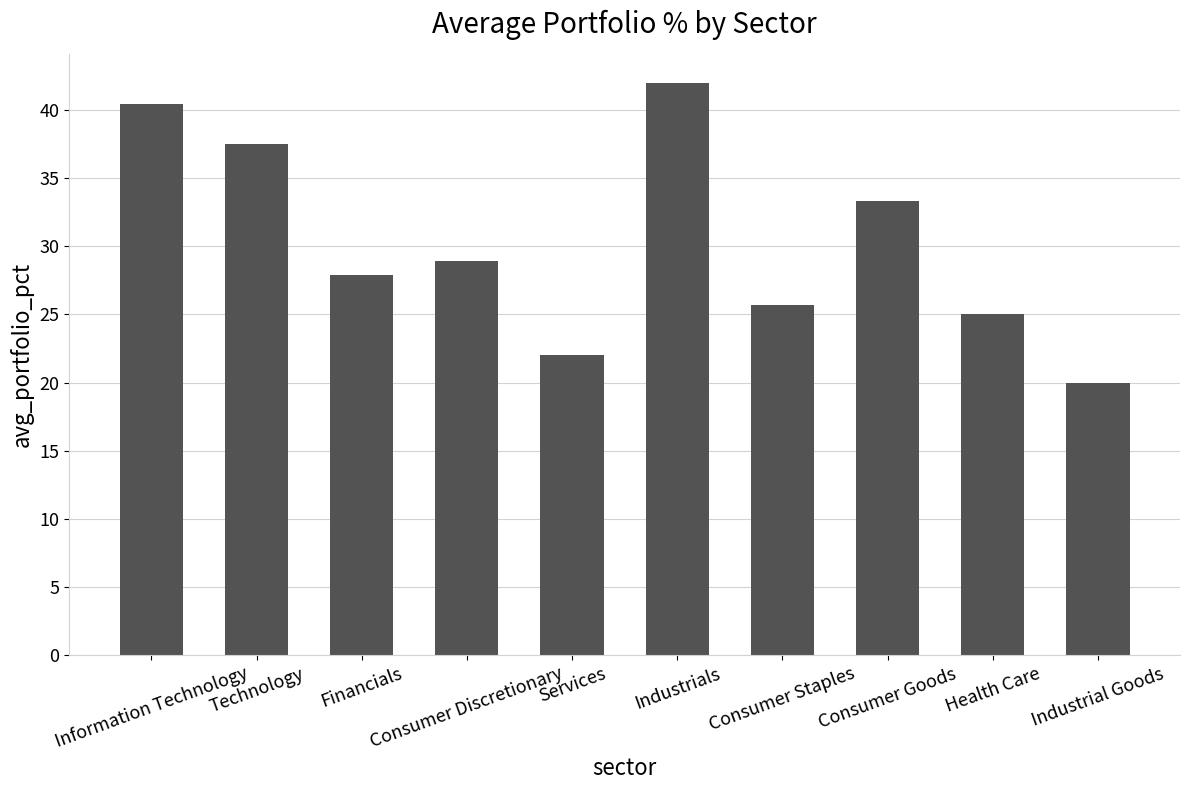

Rank the categories by value from lowest to highest.

Industrial Goods, Services, Health Care, Consumer Staples, Financials, Consumer Discretionary, Consumer Goods, Technology, Information Technology, Industrials